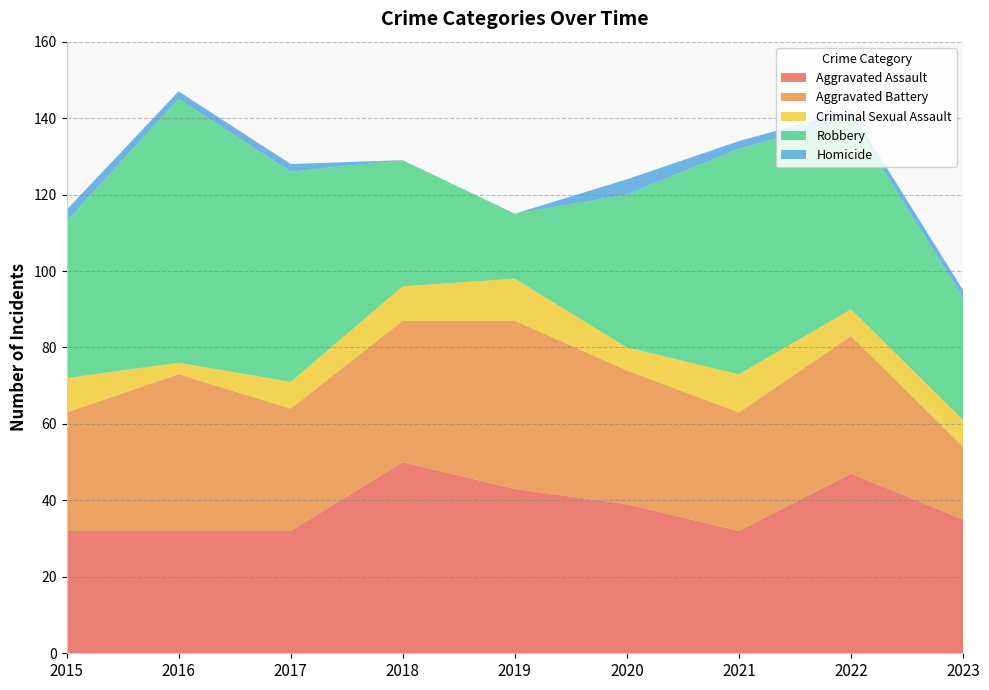

Reading right to left, list all the values displayed in this chart.

Aggravated Assault: 35	47	32	39	43	50	32	32	32
Aggravated Battery: 19	36	31	35	44	37	32	41	31
Criminal Sexual Assault: 7	7	10	6	11	9	7	3	9
Robbery: 32	50	59	40	17	33	55	69	41
Homicide: 2	2	2	4	0	0	2	2	3